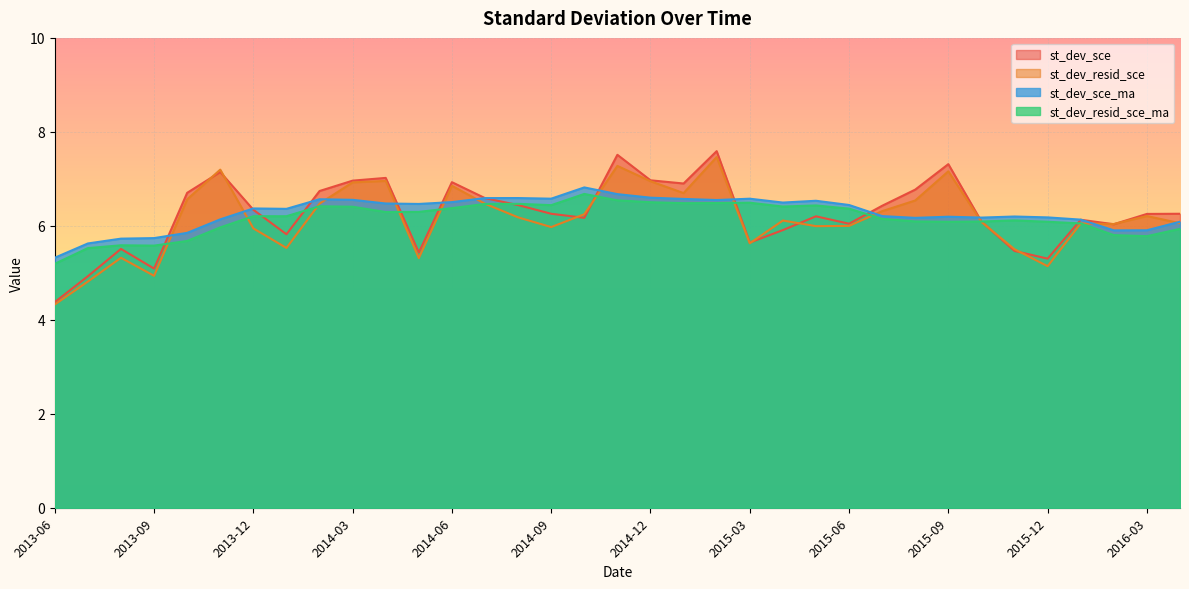

Where do st_dev_sce_ma and st_dev_resid_sce first cross each other?

2013-09 and 2013-10